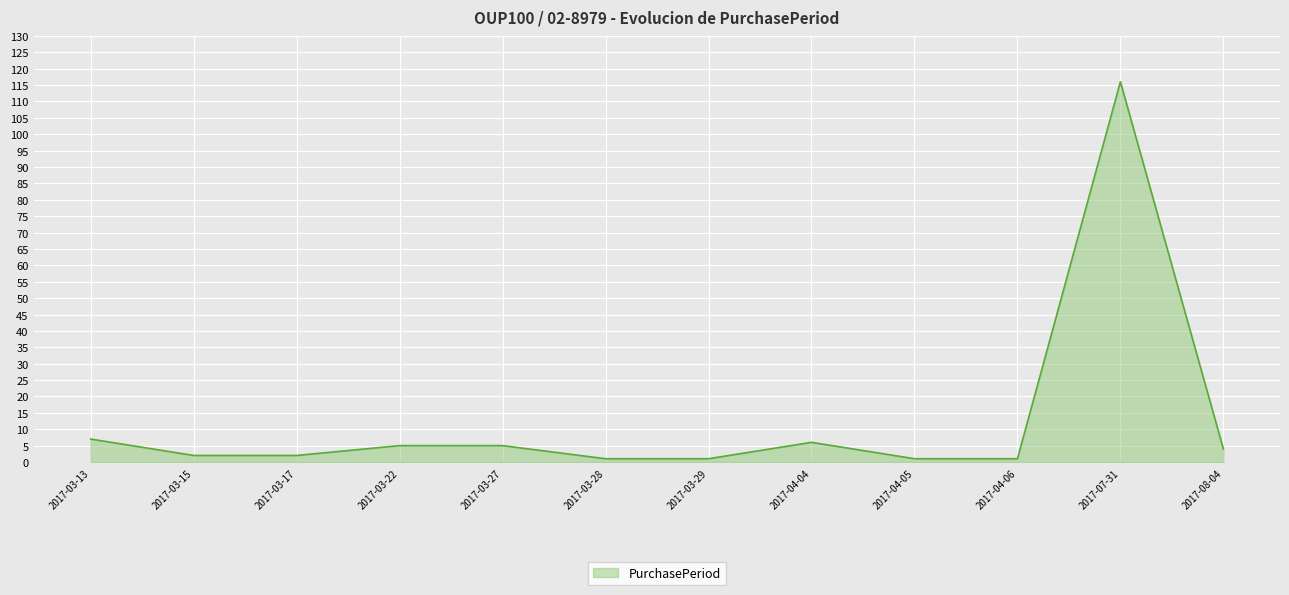

Which label corresponds to the largest value in the chart?

2017-07-31